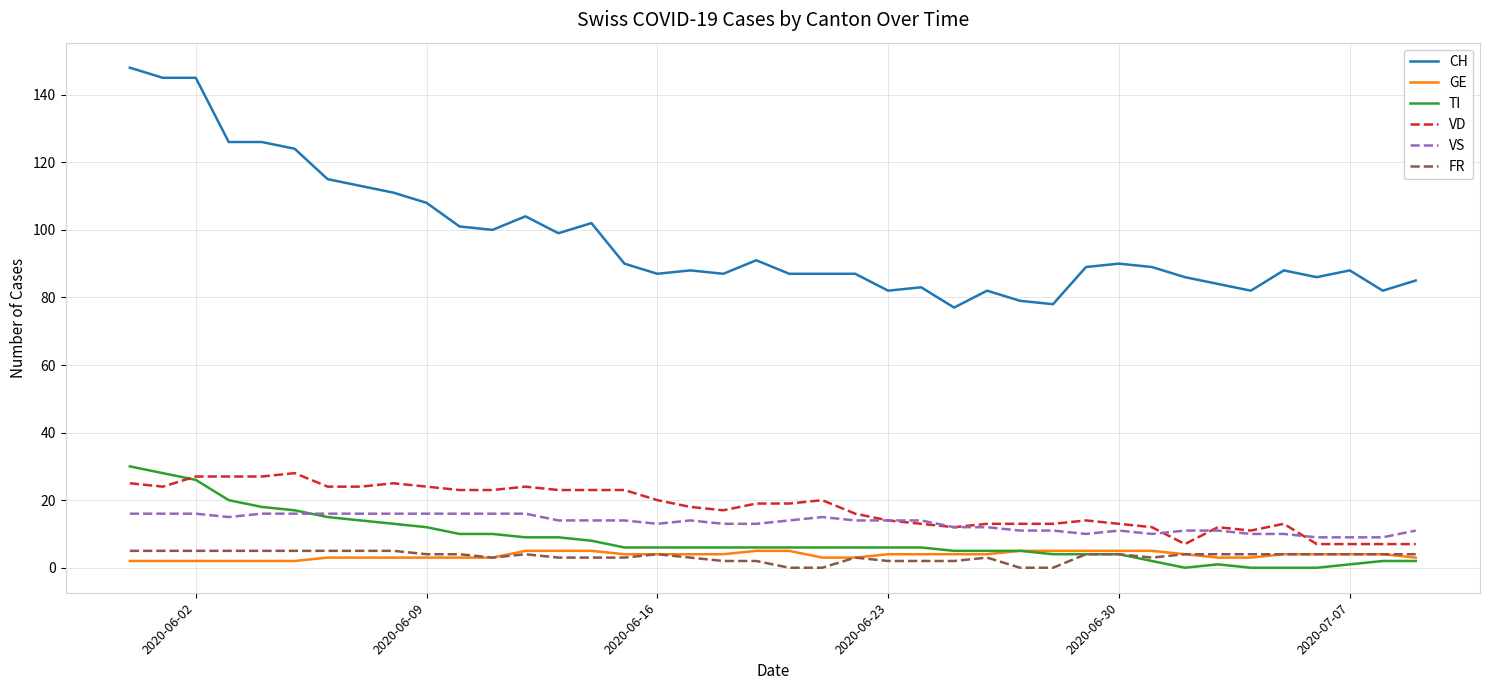

What is the greatest value displayed?

148